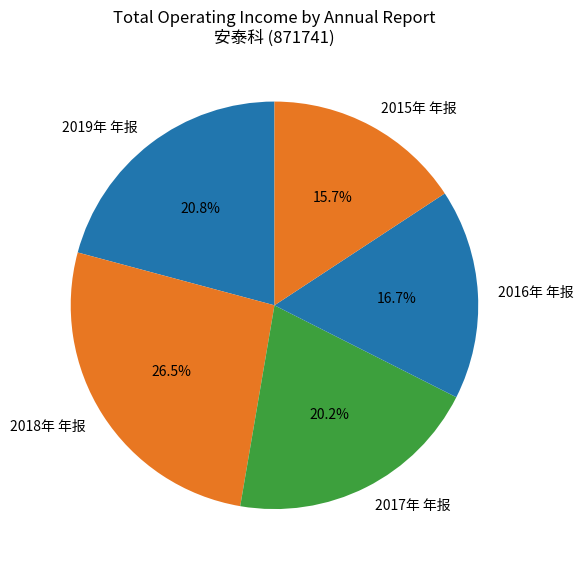

Approximately how many times larger is the value at 2016年 年报 compared to 2017年 年报?

0.8